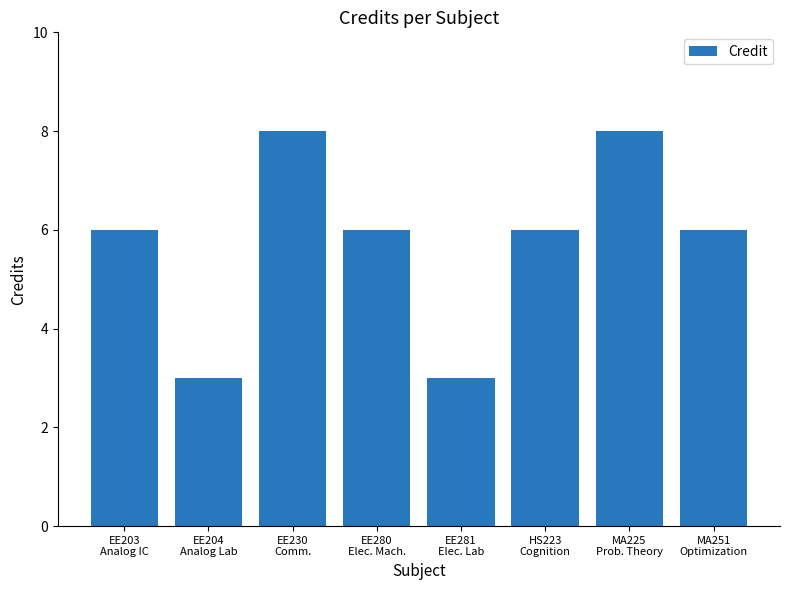

What is the maximum value shown in the chart?

8